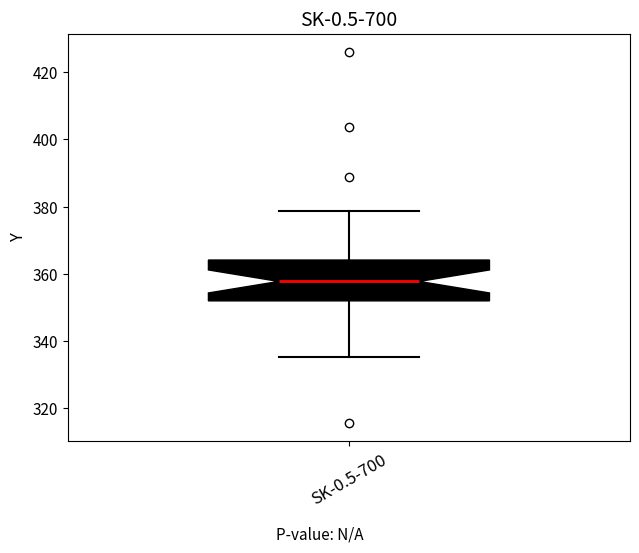

Transcribe this box plot: give where the median line is, the range the box spans, and where the two whiskers end, as read against the y-axis. The values are not printed on the chart, so give them approximately, as read against the axis.

median 358, box 352 to 364, whiskers 336 to 378